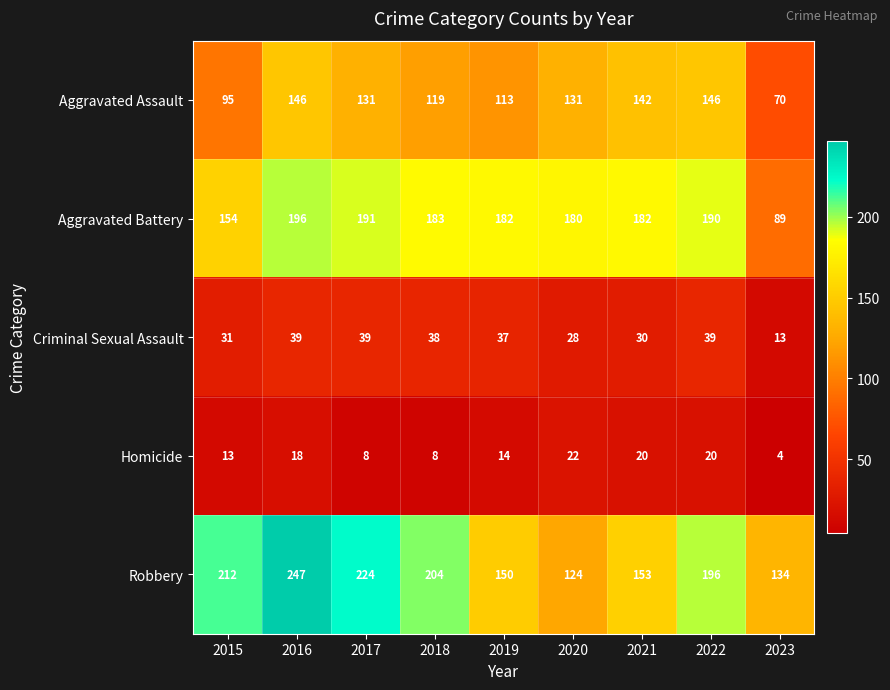

What is the maximum value shown in the chart?

247